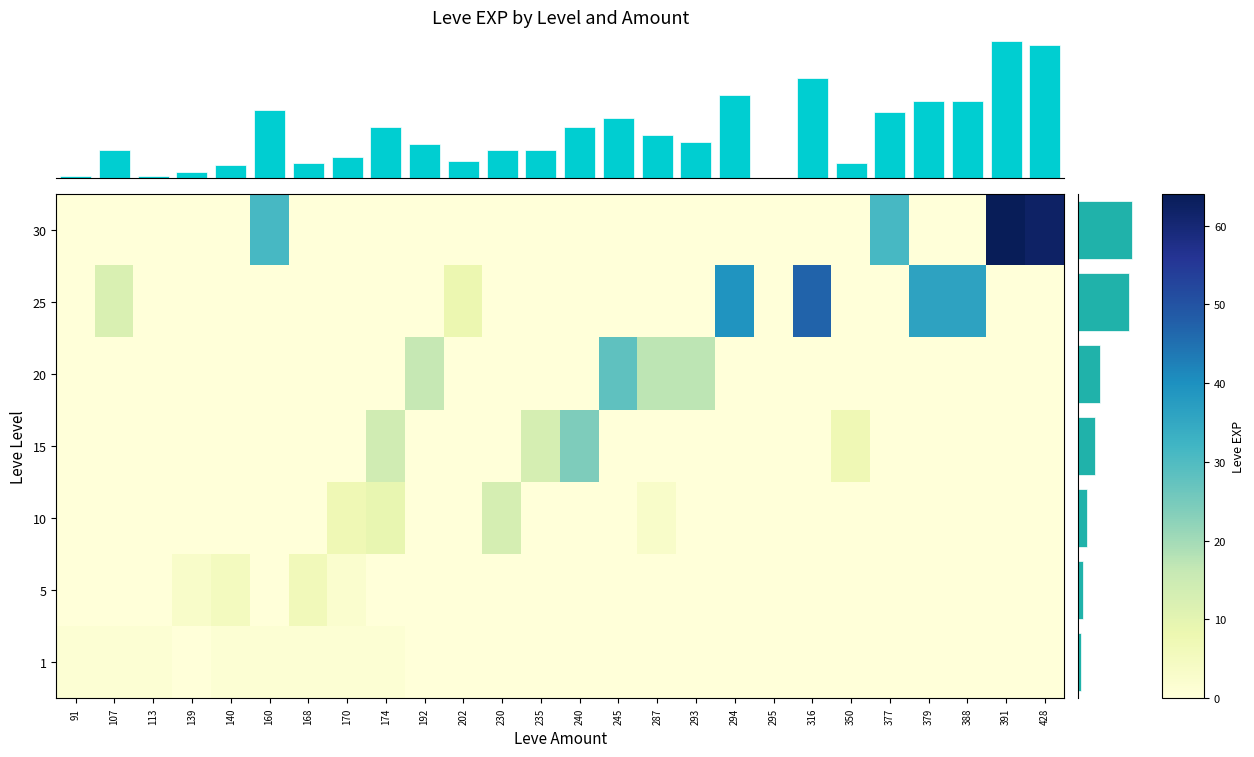

Which series has the largest total across all categories?

30